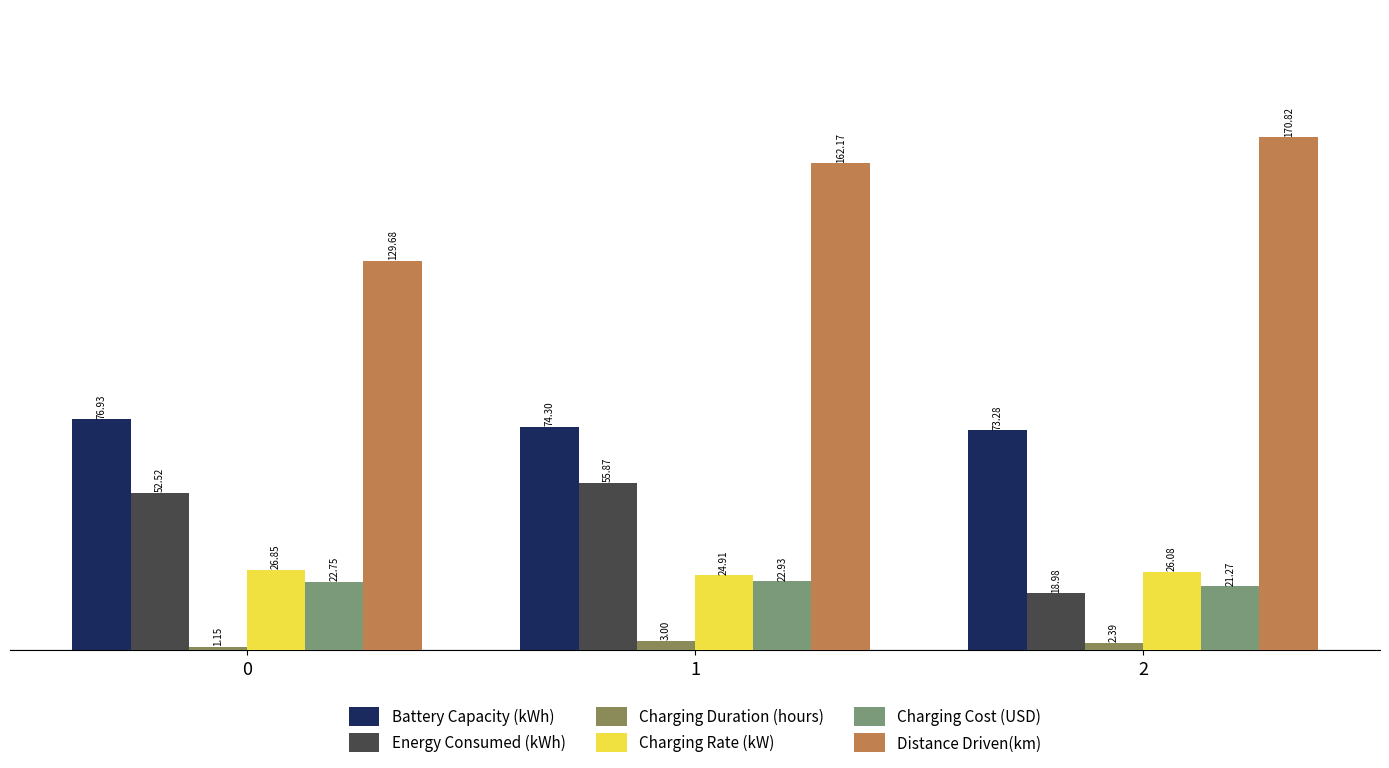

Reading left to right, extract all data points from this chart.

Battery Capacity (kWh): 76.9	74.3	73.3
Energy Consumed (kWh): 52.5	55.9	19.0
Charging Duration (hours): 1.1	3.0	2.4
Charging Rate (kW): 26.9	24.9	26.1
Charging Cost (USD): 22.8	22.9	21.3
Distance Driven(km): 129.7	162.2	170.8